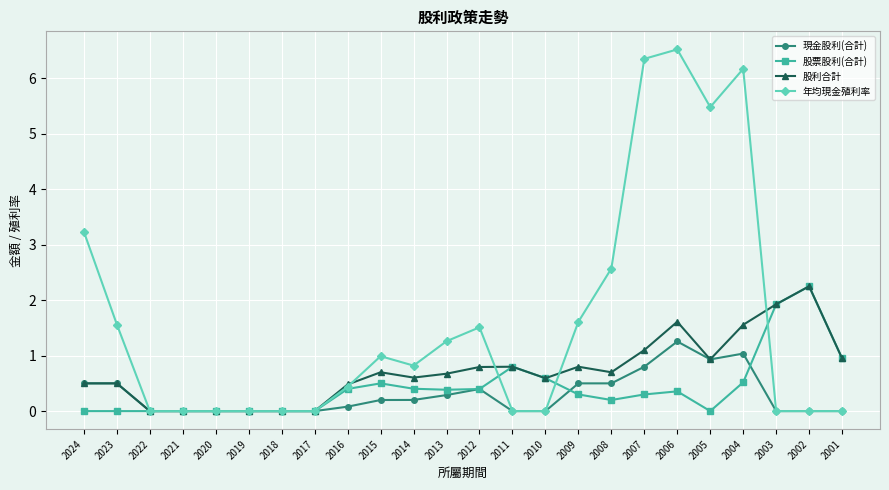

Which series has the widest spread of values?

年均現金殖利率